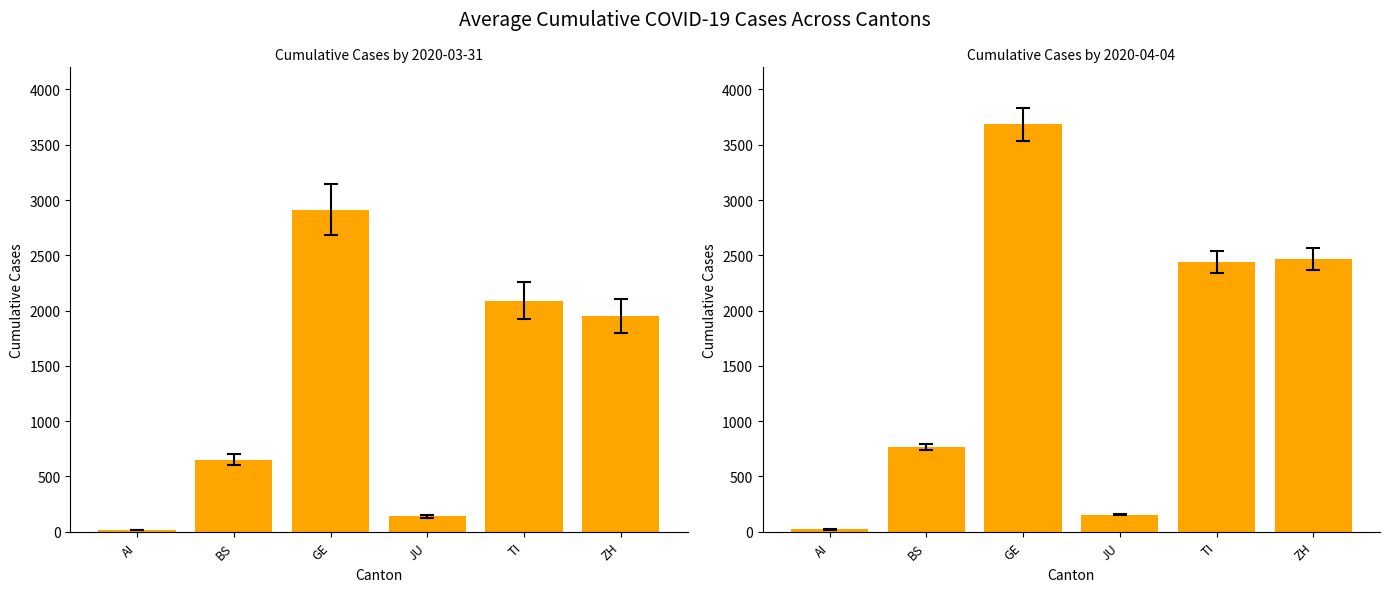

How many values are below 2442?

3